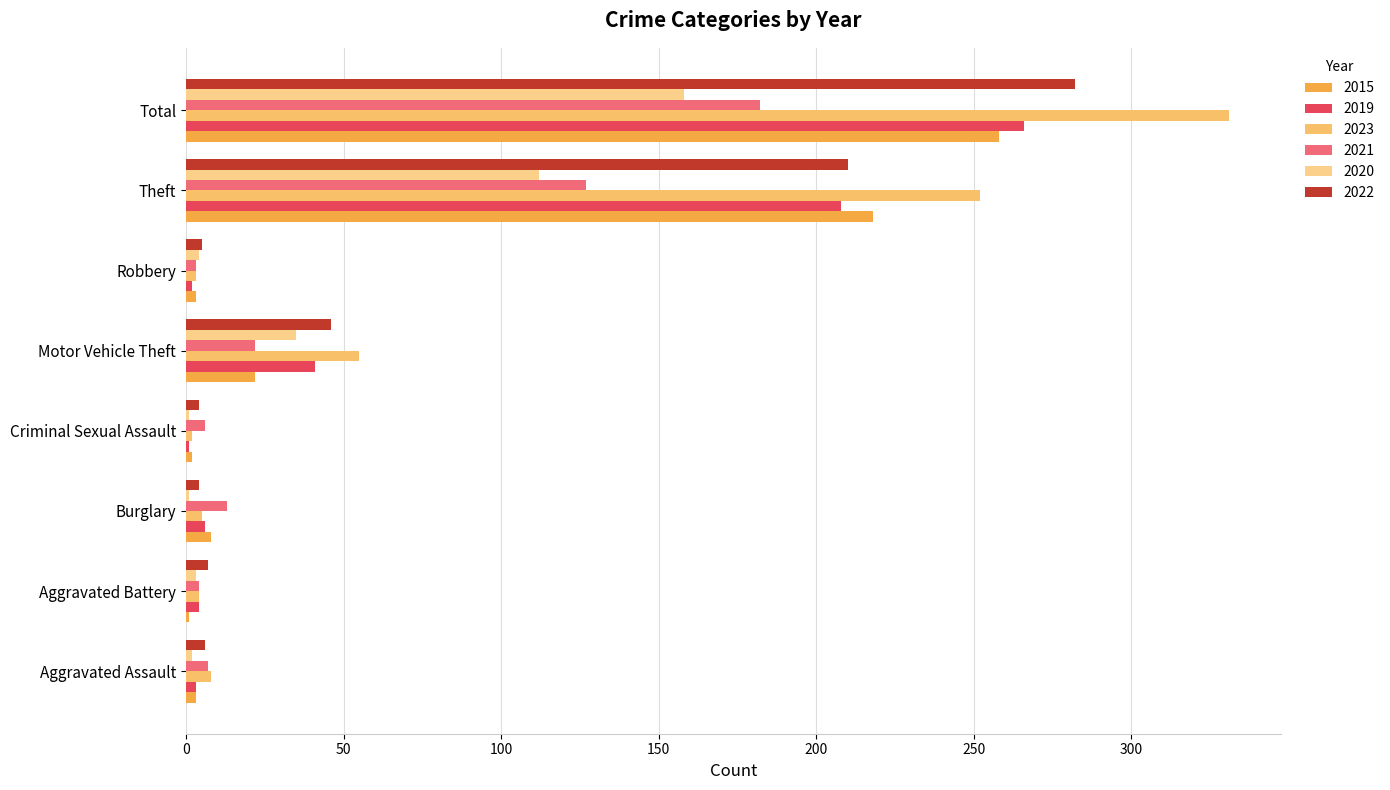

Which series has the largest range (max minus min)?

2023